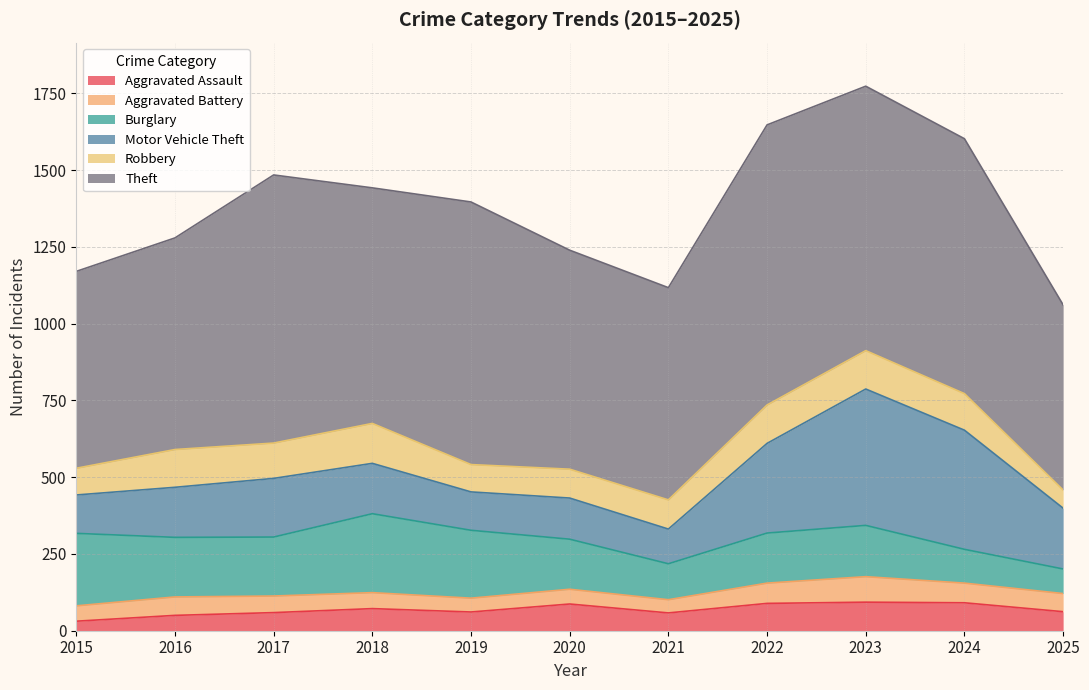

What is the maximum value shown in the chart?

912